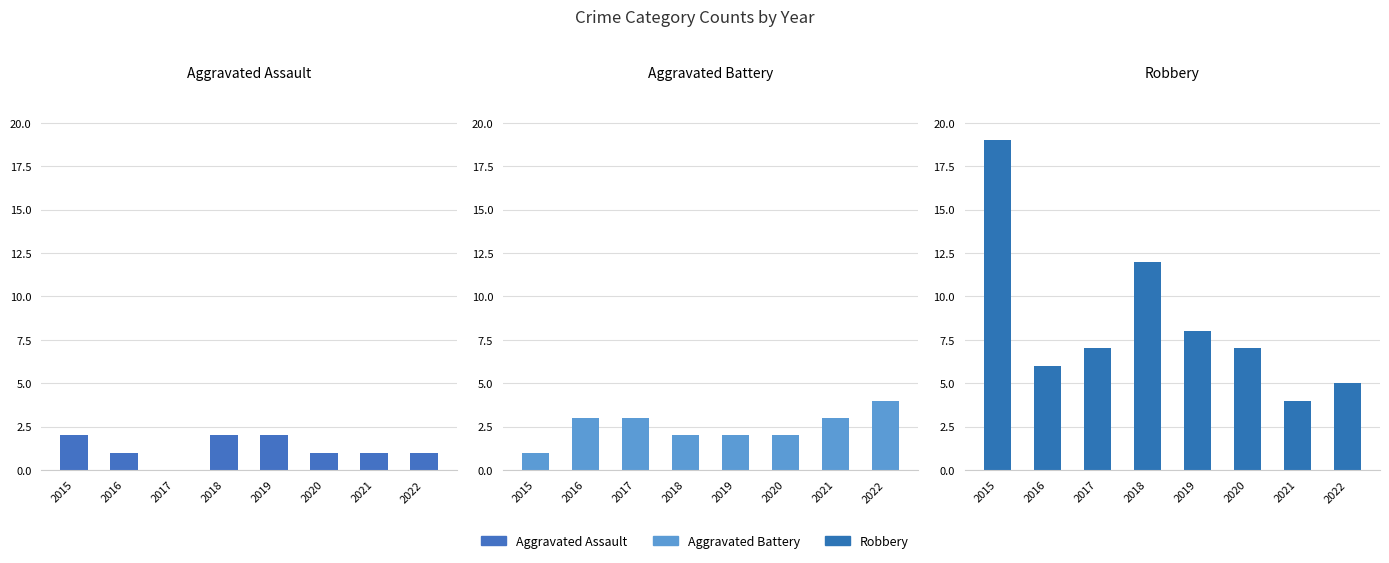

What is the value of the Aggravated Battery bar at the 6th from the left?

2